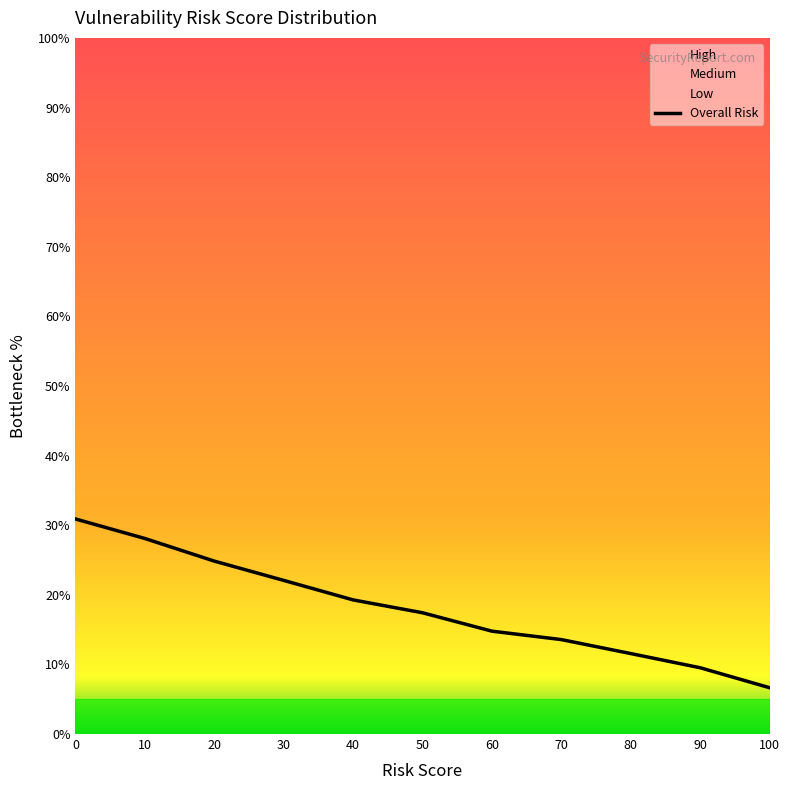

Rank the categories by value from highest to lowest.

0, 10, 20, 30, 40, 50, 60, 70, 80, 90, 100